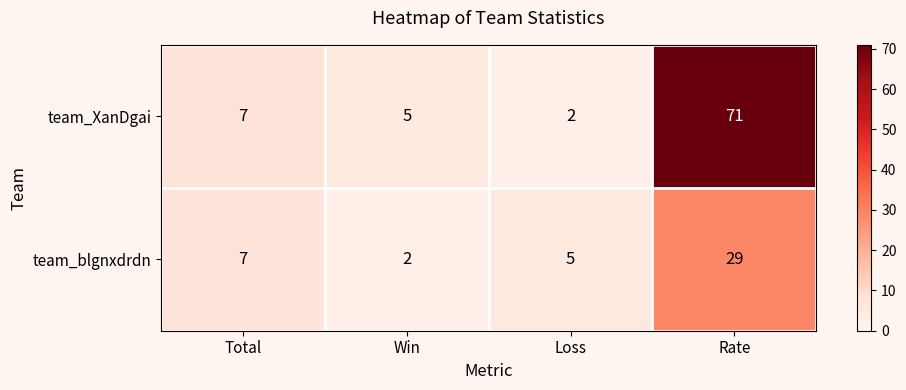

Which category has the highest value in the team_blgnxdrdn series?

Rate